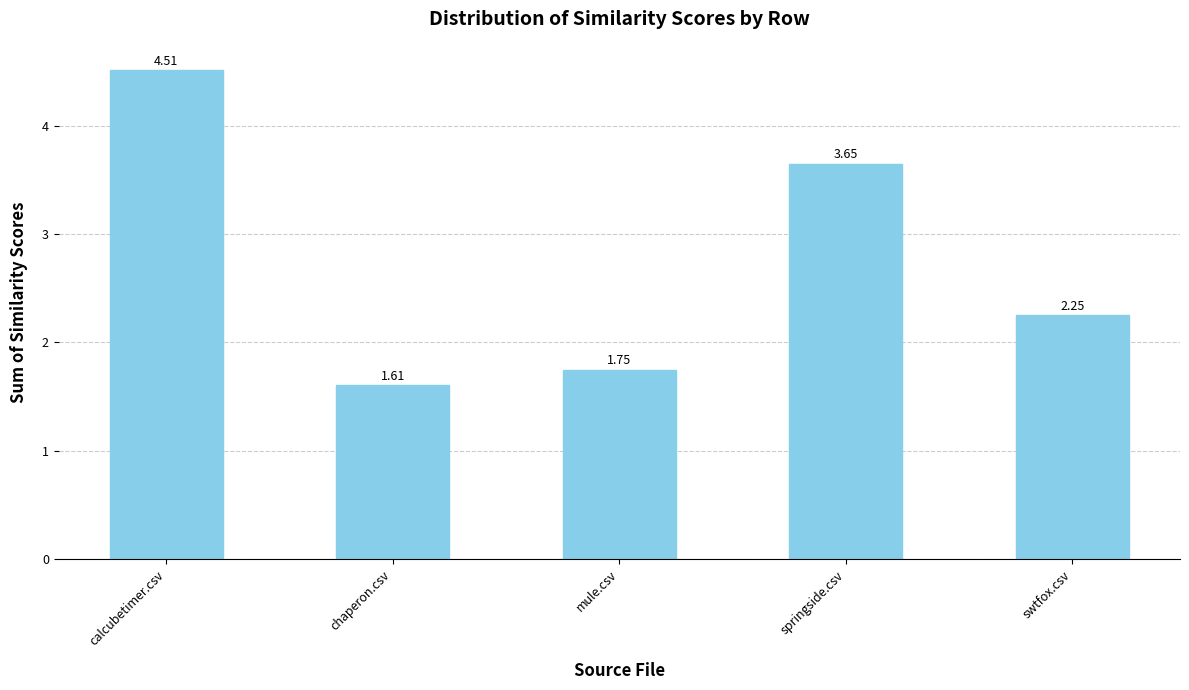

At which label is the value closest to 3?

springside.csv